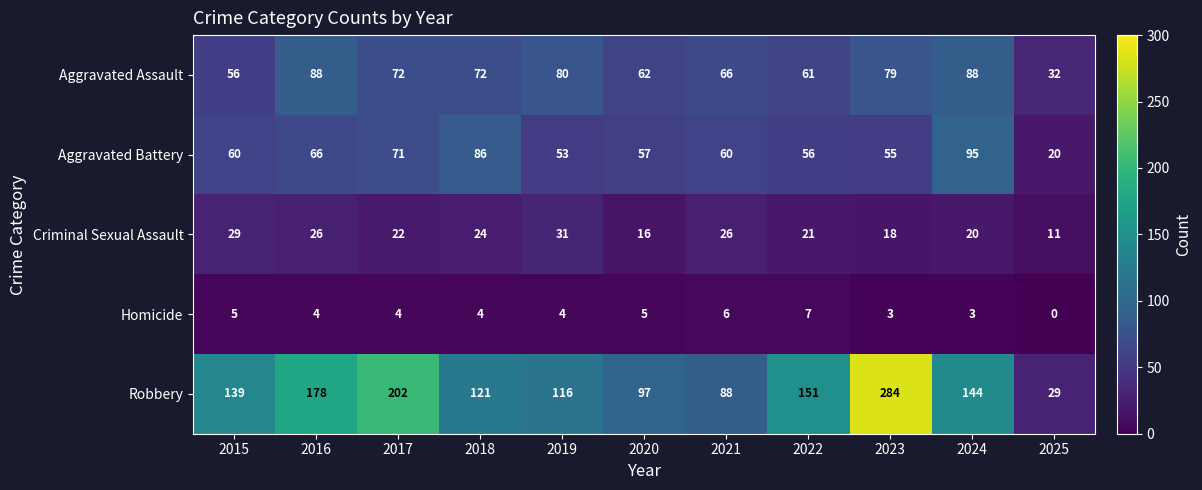

How many series are shown in this chart?

5